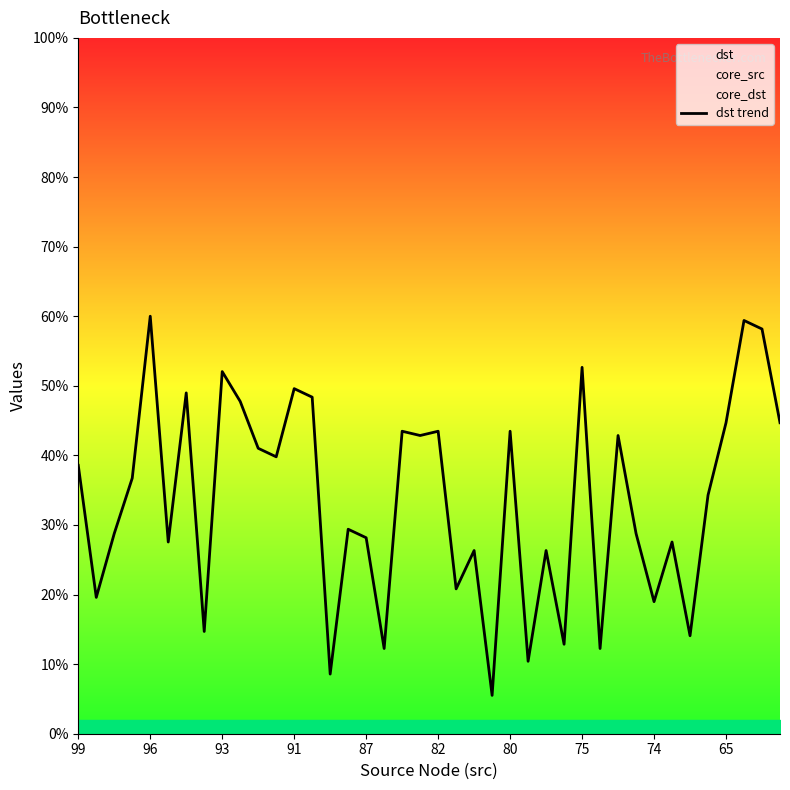

What is the sum of the values at 93 and 82?

56.3